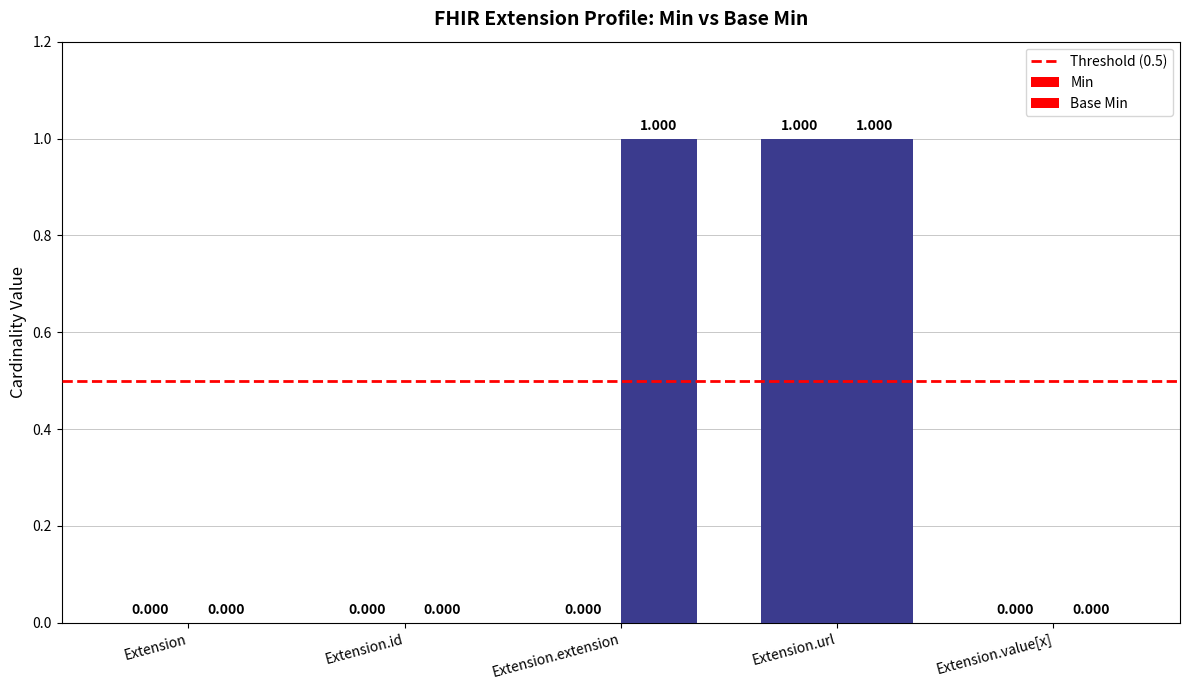

At which category is the sum across all series the highest?

Extension.url